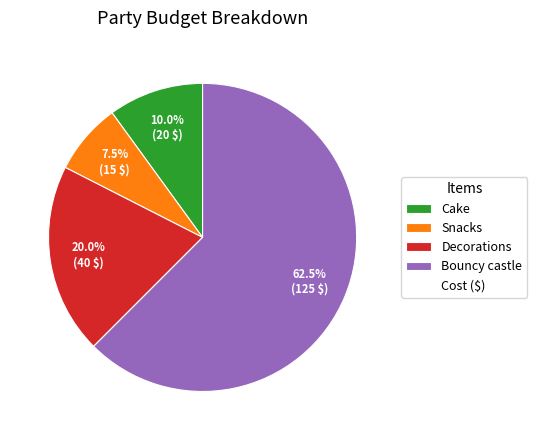

Does any single category account for the majority?

Yes